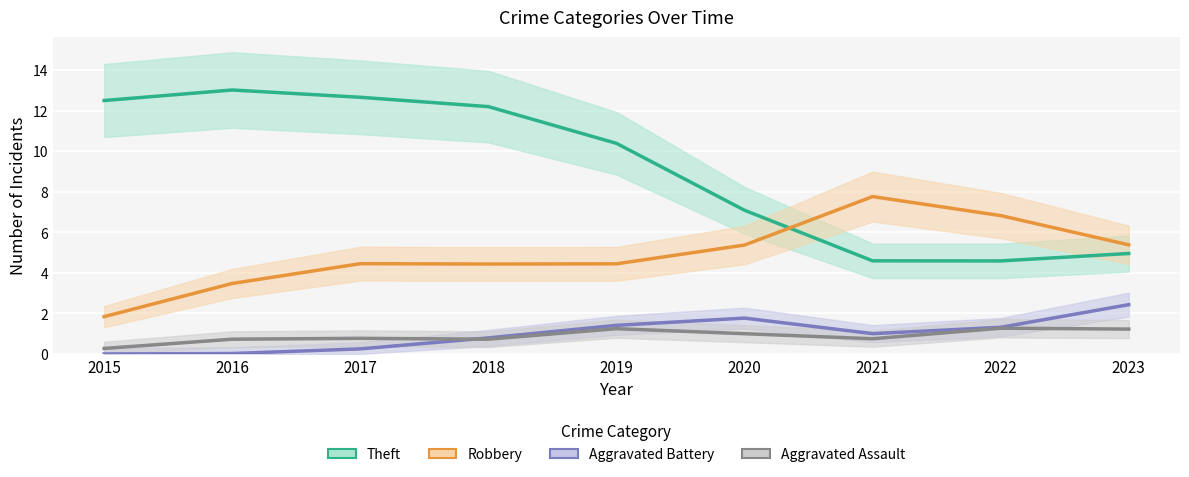

How many values in the Aggravated Battery series are below 1?

4